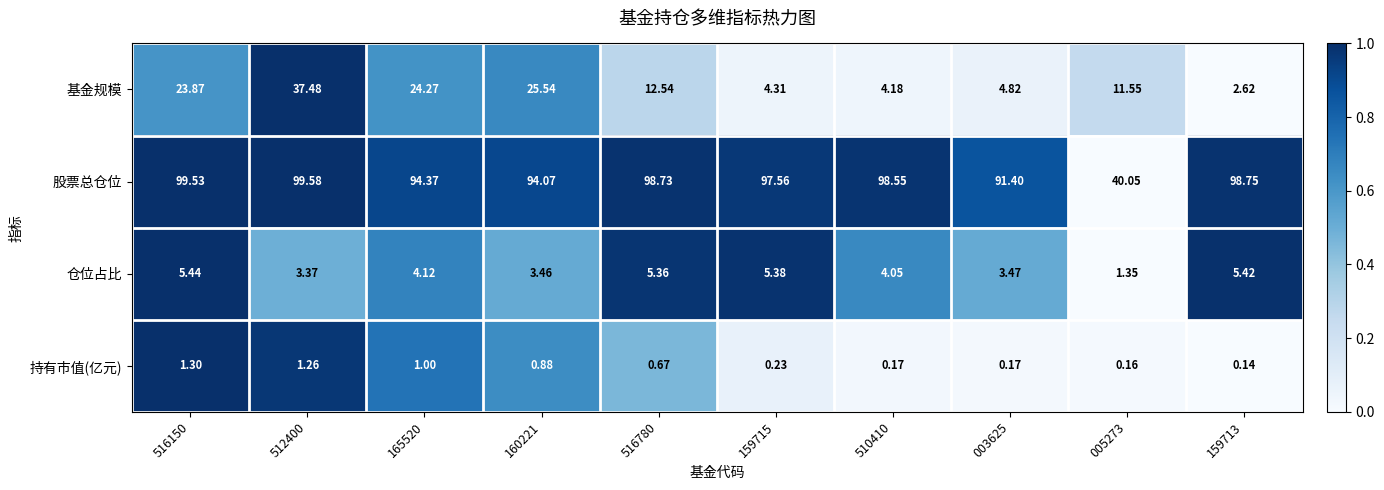

At how many categories does at least one series exceed 0?

10